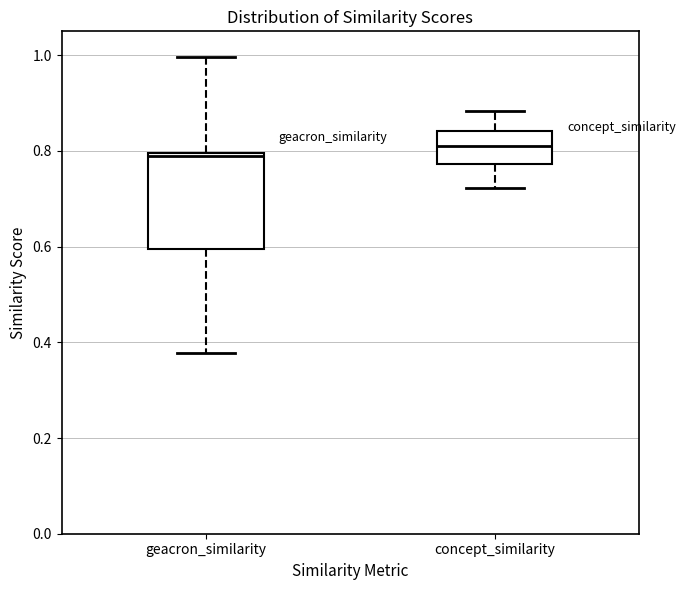

Comparing the boxes themselves (not the whiskers), which one is the tallest?

geacron_similarity